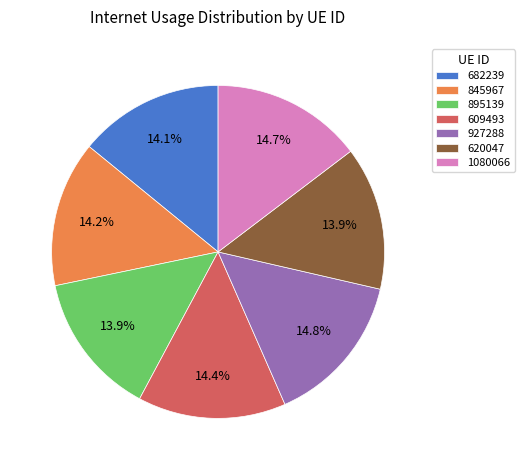

True or false: 609493 accounts for 7% of the total.

False